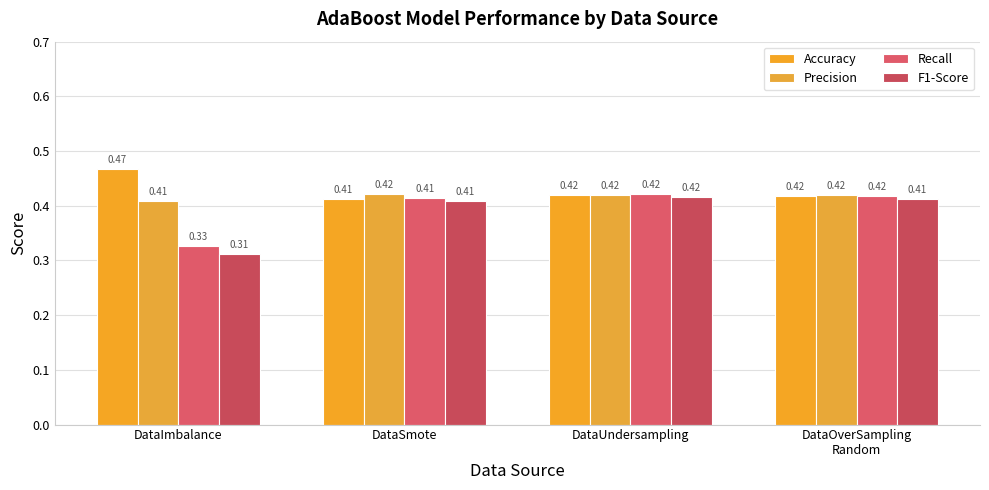

Is the value of Recall at DataUndersampling greater than the value of Accuracy at DataUndersampling?

Yes